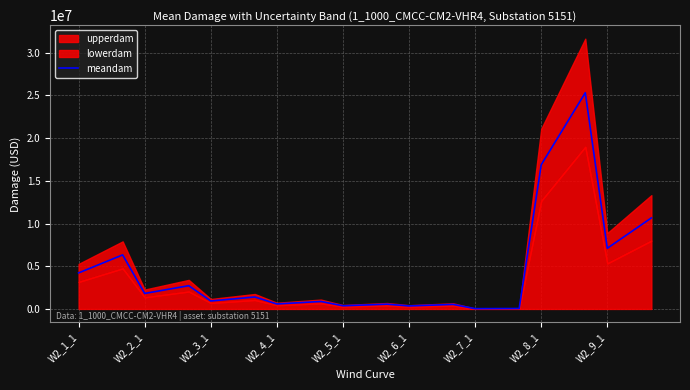

The chart shows a value of 4219569.4 at W2_1_1. True or false?

True